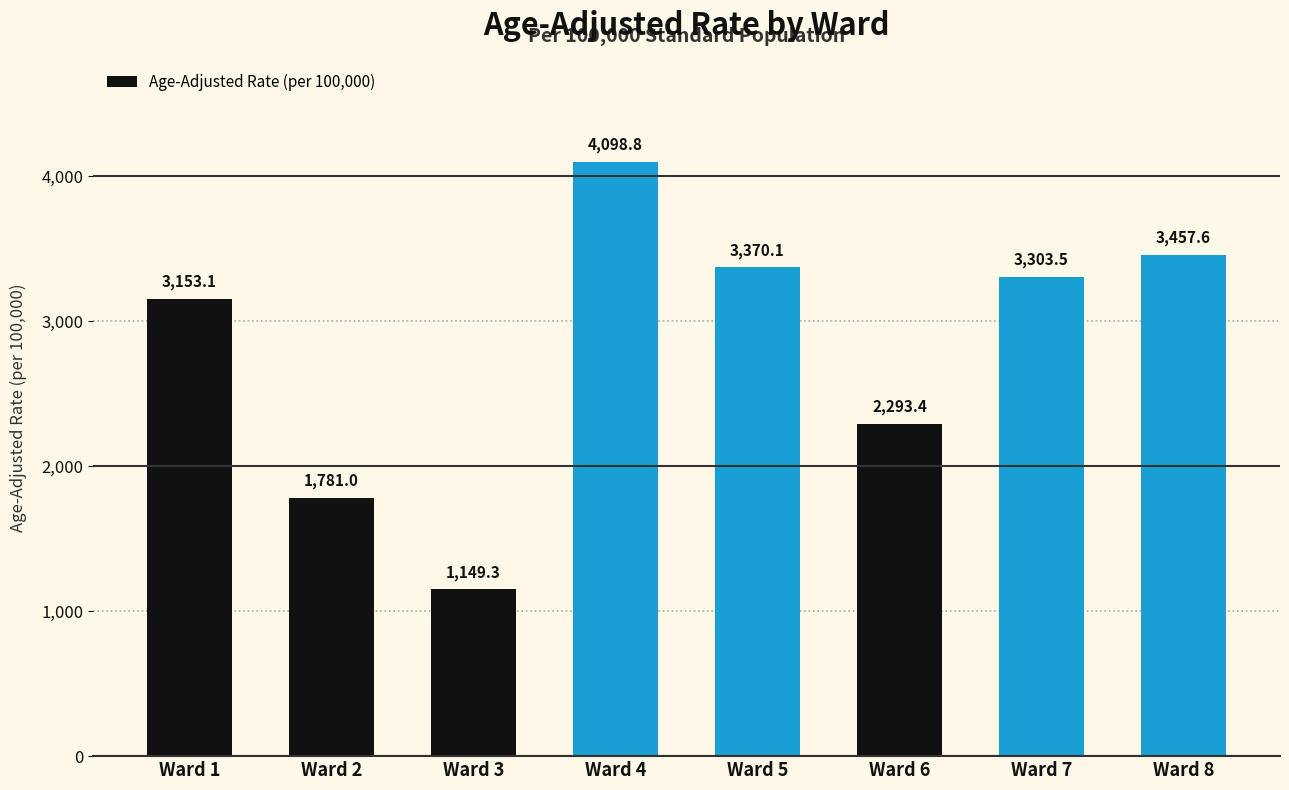

Reading right to left, extract all data points from this chart.

3457.6	3303.5	2293.4	3370.1	4098.8	1149.3	1781.0	3153.1